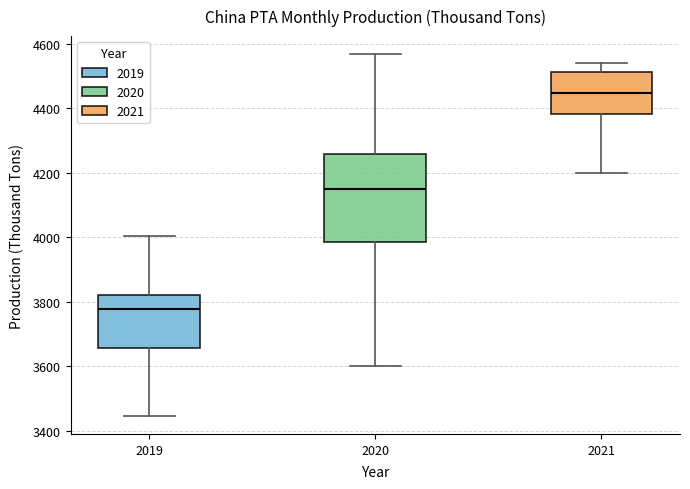

Reading left to right, transcribe this box plot: for each box, give where its median line is, the range the box spans, and where its two whiskers end, as read against the y-axis. The values are not printed on the chart, so give them approximately, as read against the axis.

2019: median 3780, box 3660 to 3820, whiskers 3440 to 4000
2020: median 4140, box 3980 to 4260, whiskers 3600 to 4560
2021: median 4440, box 4380 to 4520, whiskers 4200 to 4540